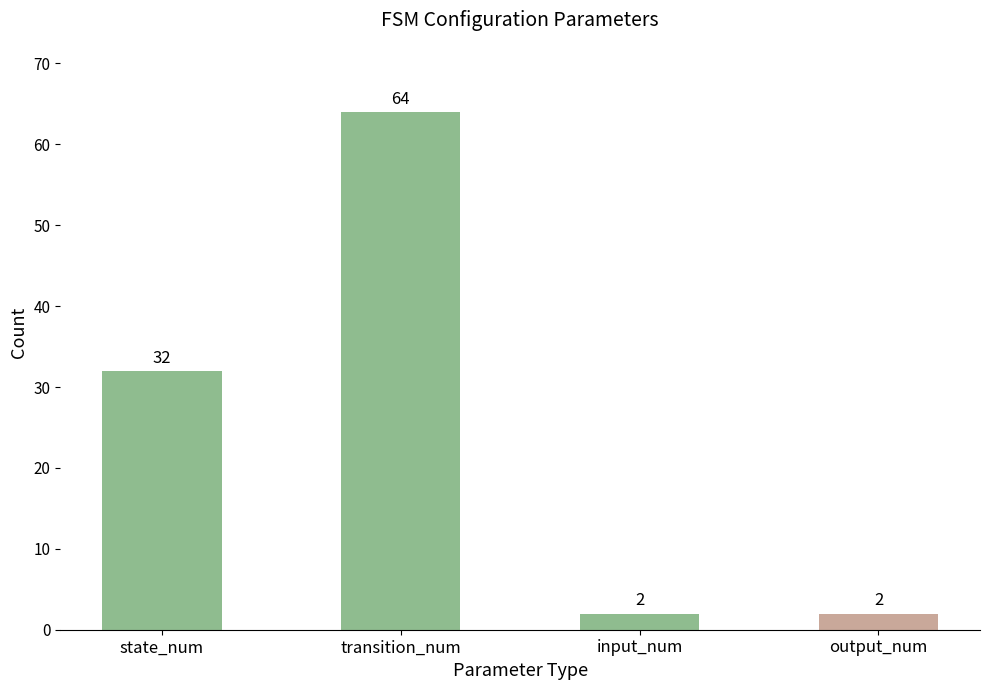

How many series are shown in this chart?

1